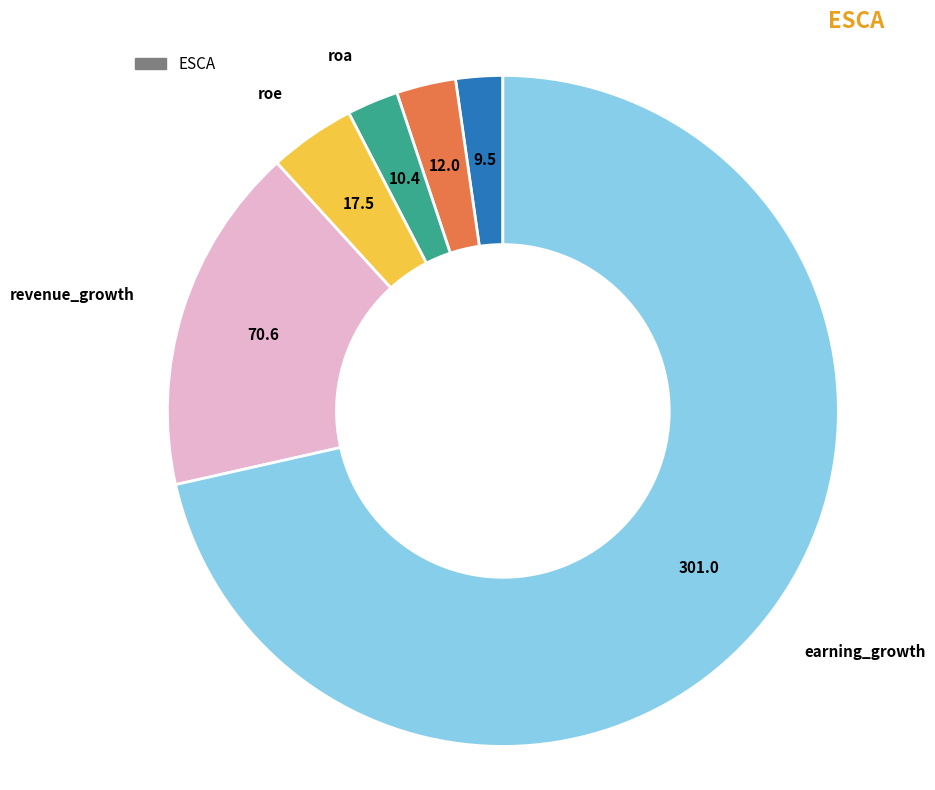

Does any single category account for the majority?

Yes